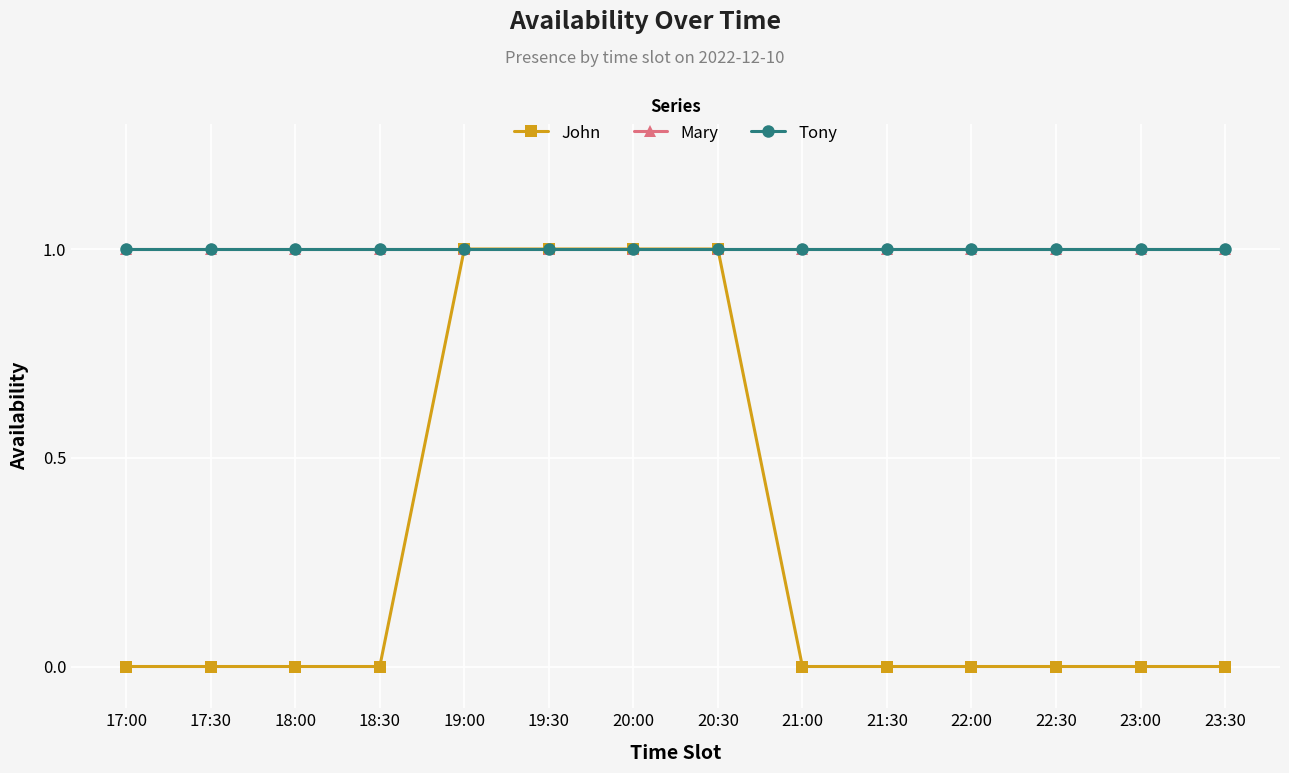

Is this an area chart (filled region under the line)?

No